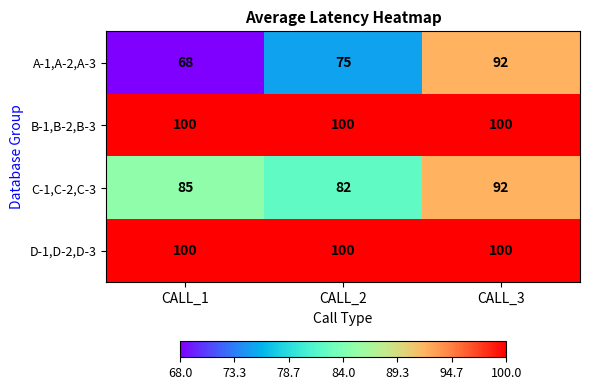

Between CALL_1 and CALL_2, which series saw the biggest shift?

A-1,A-2,A-3